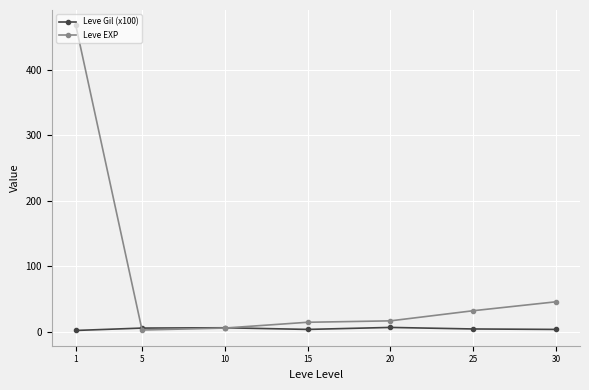

Is the value of Leve EXP at 25 greater than the value of Leve Gil (x100) at 1?

Yes